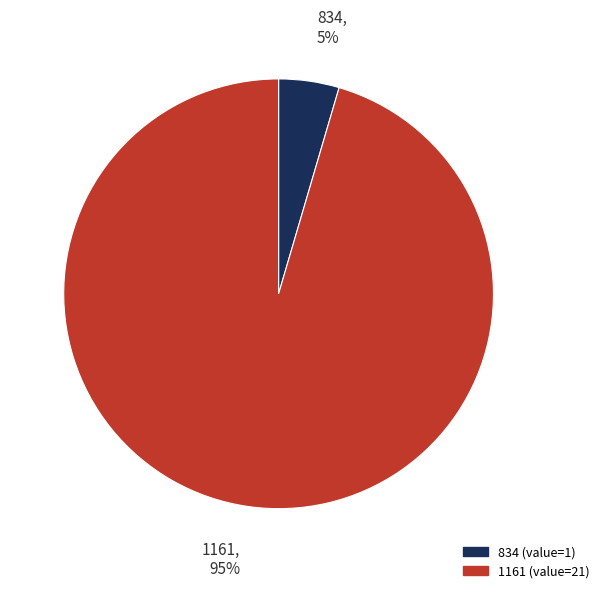

How many slices are in this pie chart?

2